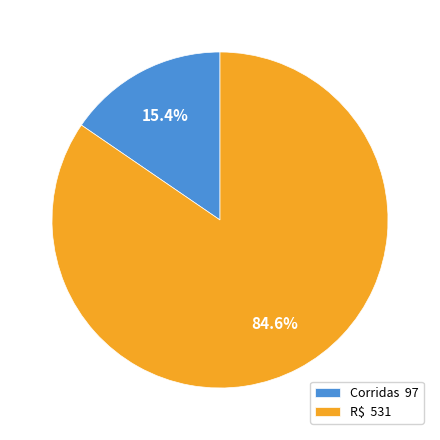

Between R$ and Corridas, which is larger?

R$